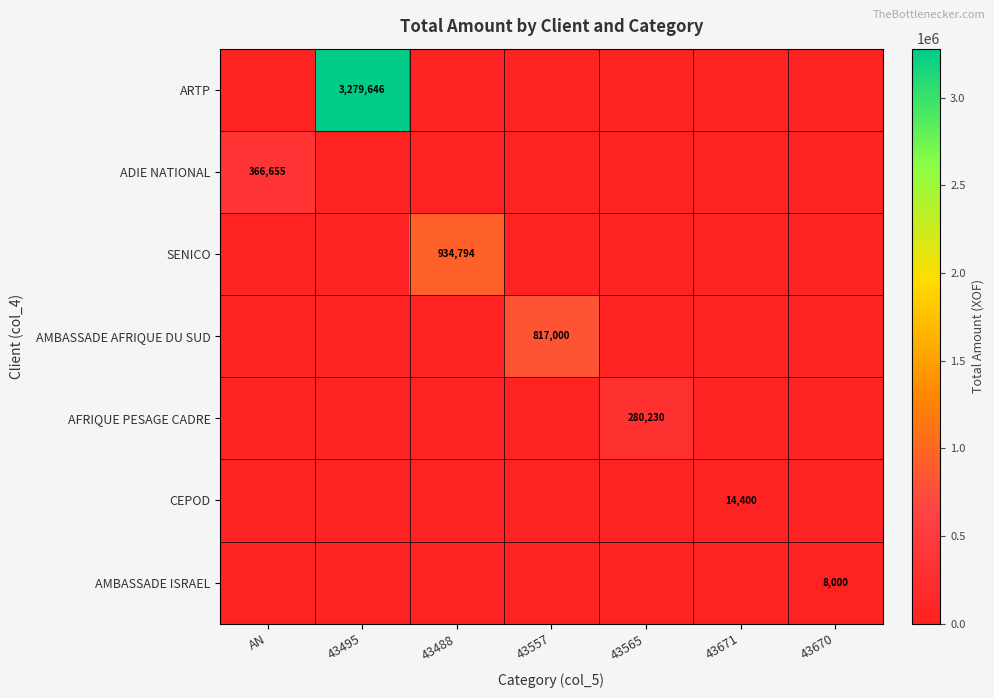

At 43565, list the series in order from smallest to largest.

ARTP, ADIE NATIONAL, SENICO, AMBASSADE AFRIQUE DU SUD, CEPOD, AMBASSADE ISRAEL, AFRIQUE PESAGE CADRE